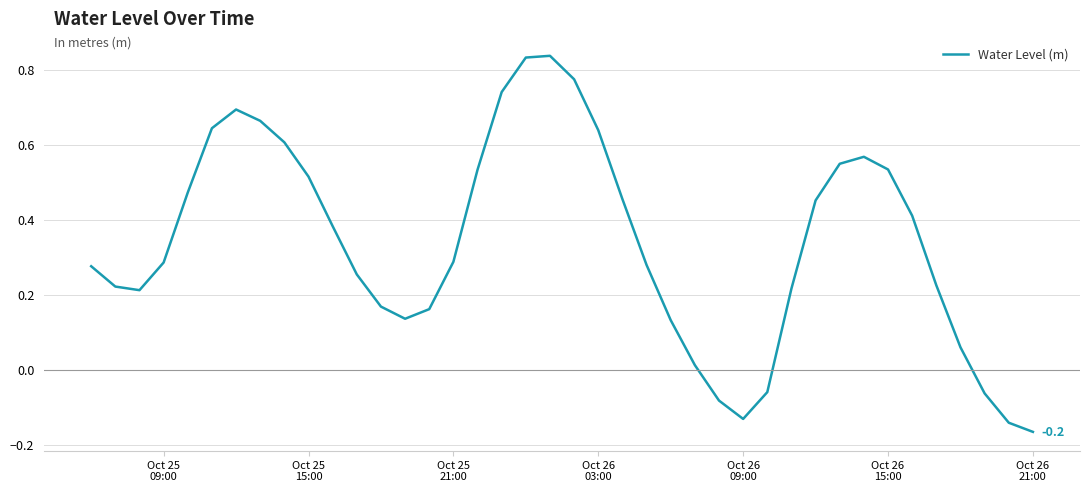

Is this an area chart (filled region under the line)?

No